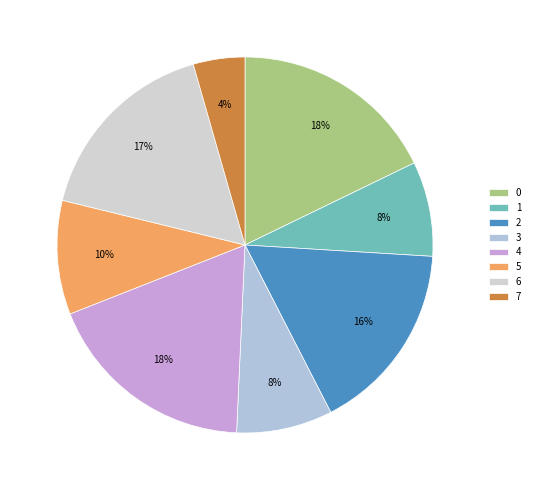

Which slice is the largest?

4